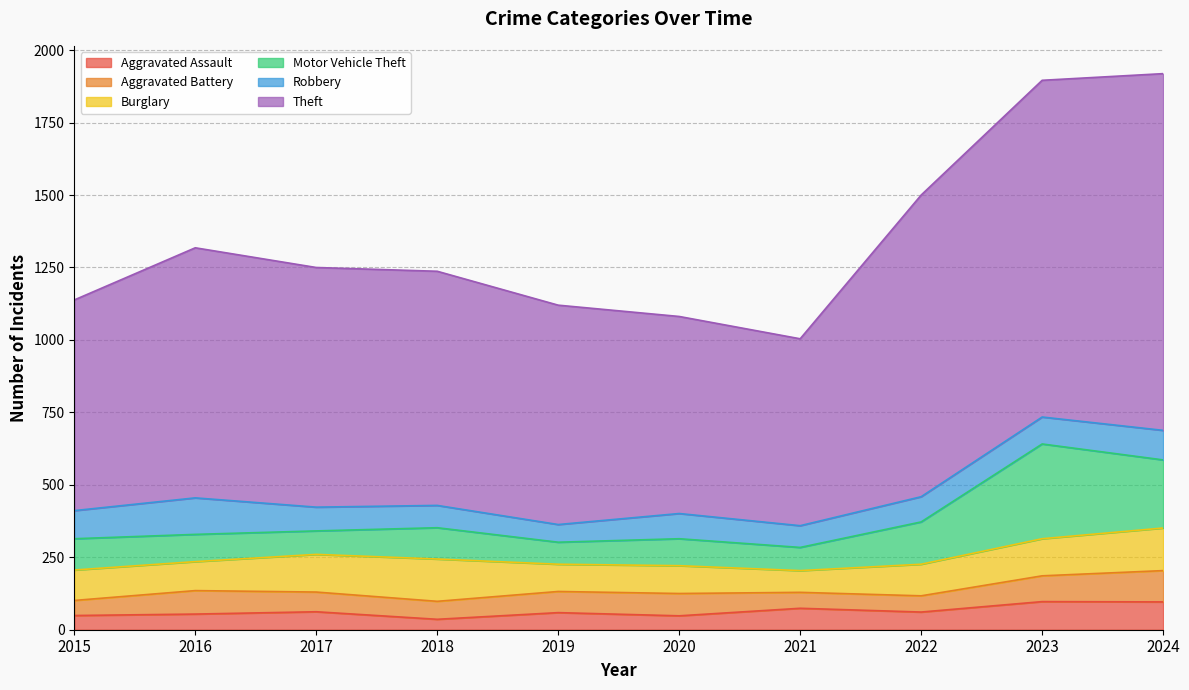

Between 2022 and 2023, which series saw the biggest shift?

Motor Vehicle Theft